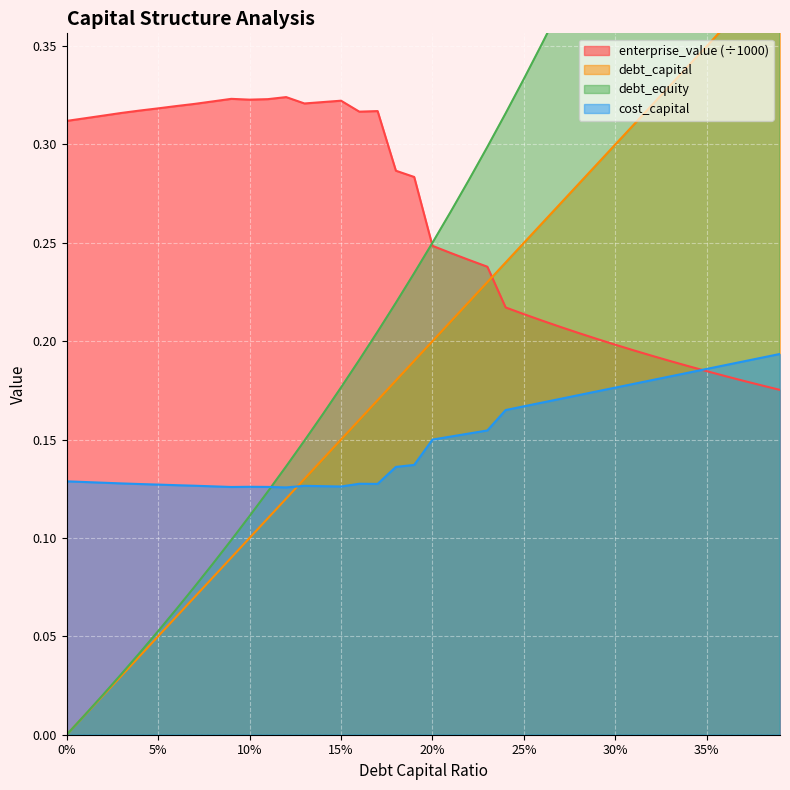

At 0.02, list the series in order from largest to smallest.

enterprise_value, cost_capital, debt_equity, debt_capital